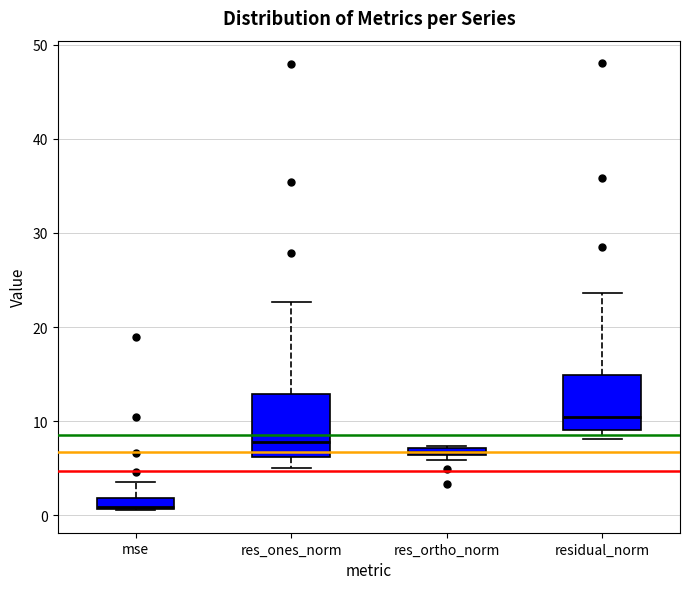

Which box's median line is the highest?

residual_norm